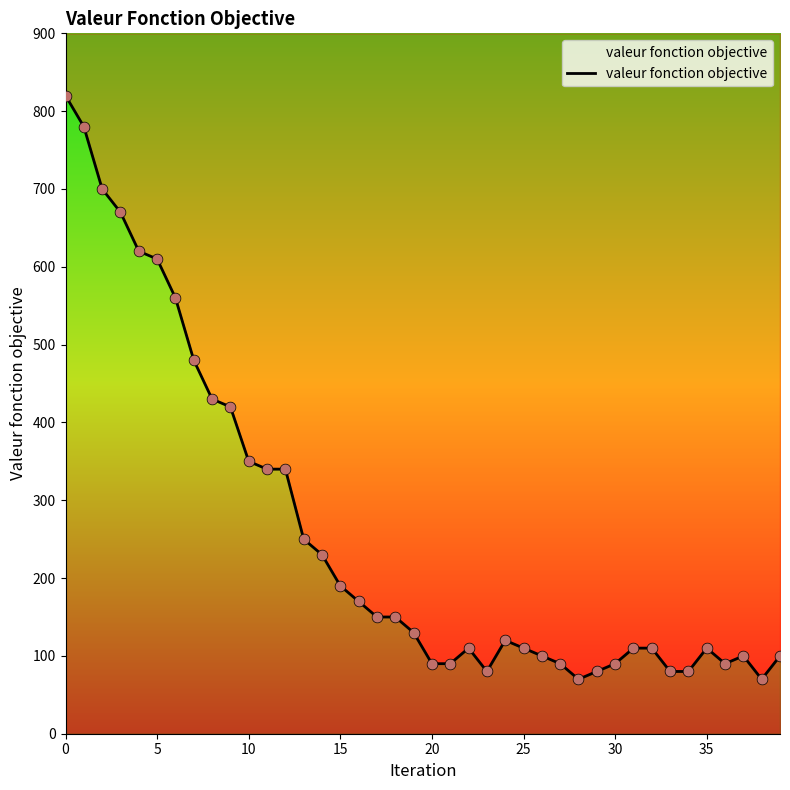

Between 10 and 15, which is larger?

10